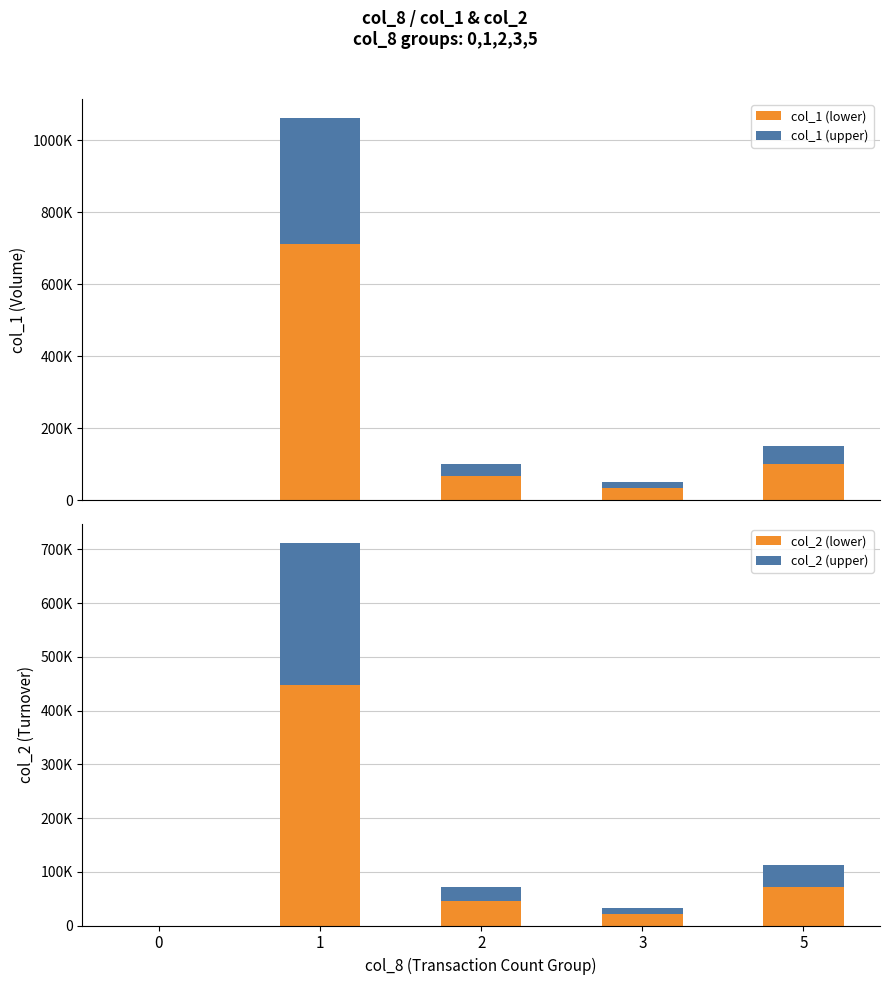

How many values in col_1 (lower) are above zero?

4